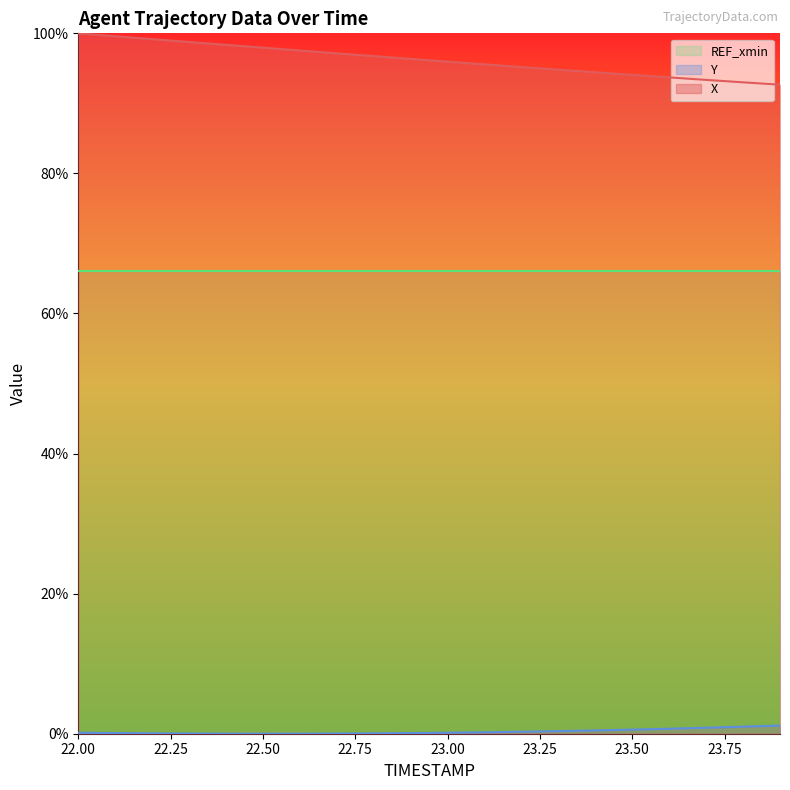

List the labels in order of Y value, largest first.

23.9, 23.8, 23.7, 23.6, 23.5, 23.4, 23.3, 23.2, 23.1, 22.0, 23.0, 22.1, 22.9, 22.2, 22.8, 22.3, 22.7, 22.4, 22.6, 22.5